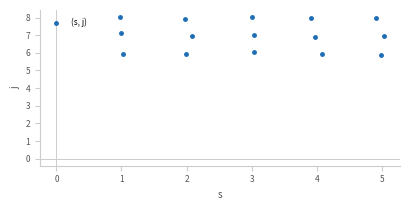

What is the range of Y values (max minus min)?

2.1